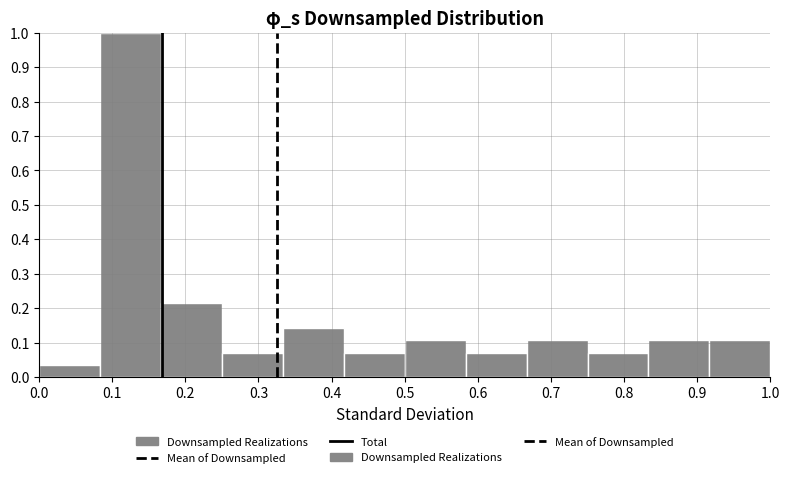

Over which range of the x-axis is the bar tallest?

0.08 to 0.17